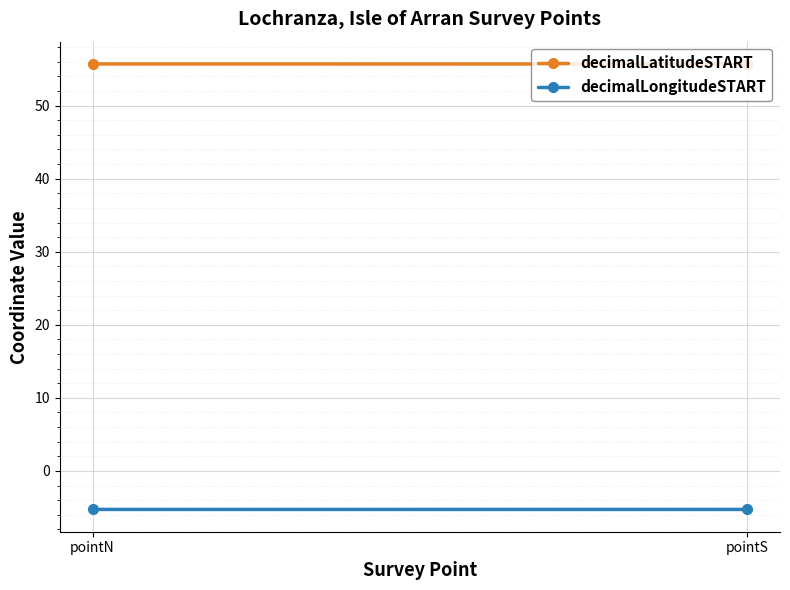

What is the lowest value of the decimalLongitudeSTART series?

-5.3